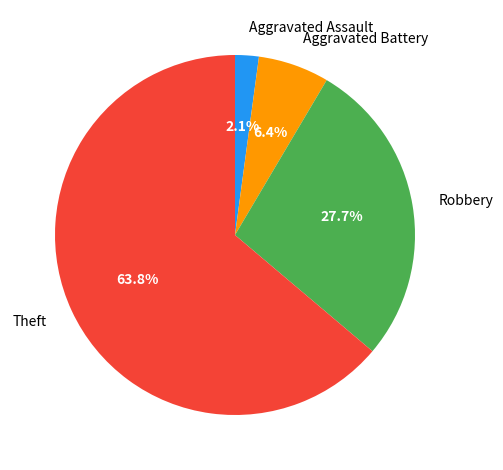

Is it true that Aggravated Battery is 6% of the pie?

True